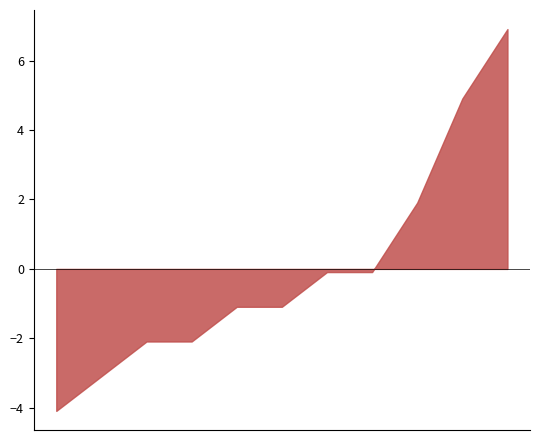

What is the change in value from 2017 to 2025?

+11